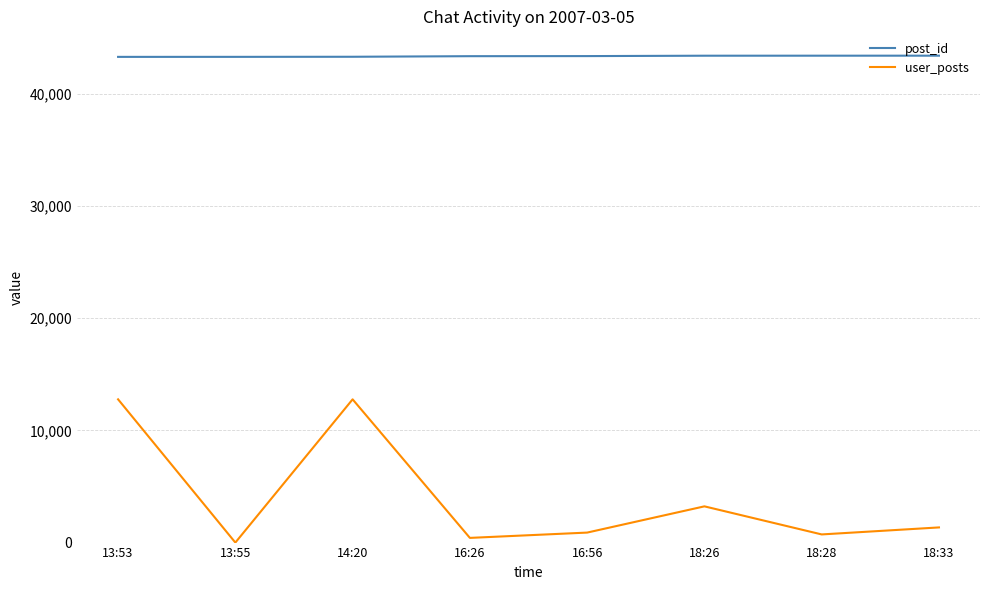

What is the difference between the second highest and minimum values in the post_id series?

106